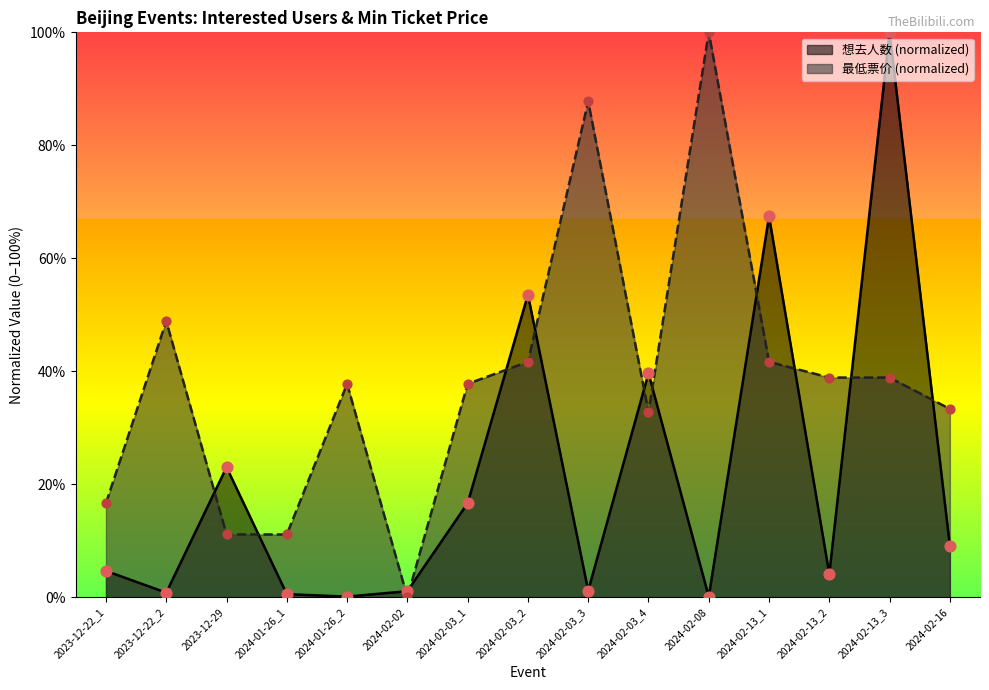

Which series contains the highest Y value?

想去人数